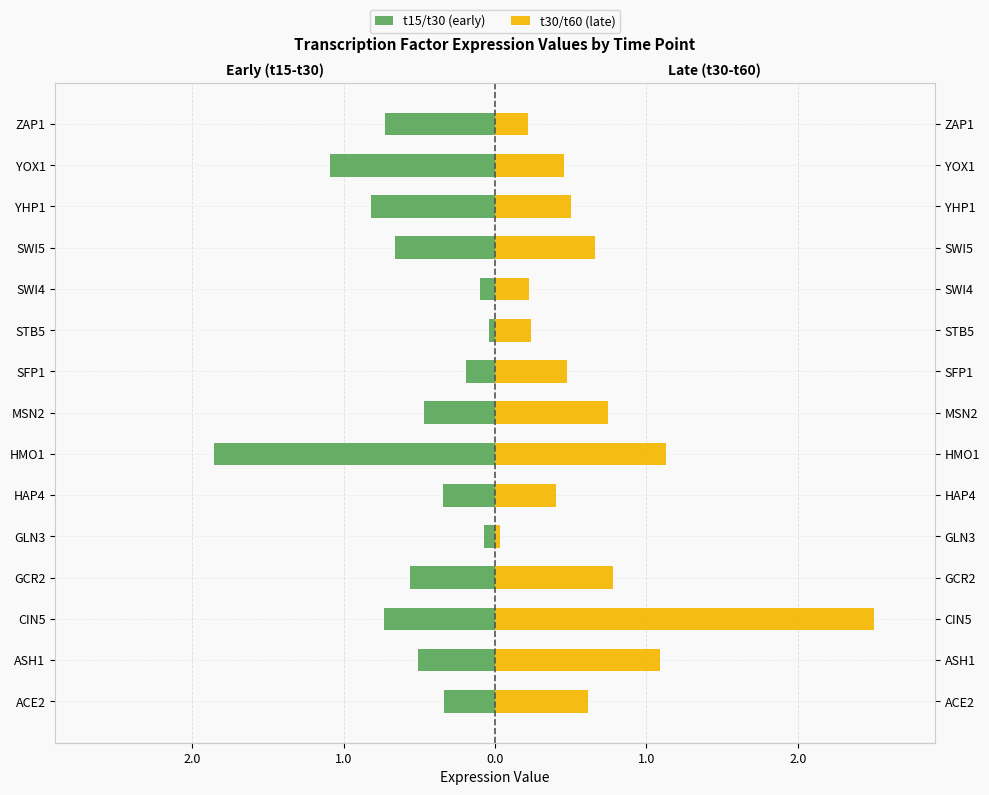

What is the spread (max minus min) of values at 1.0?

3.2